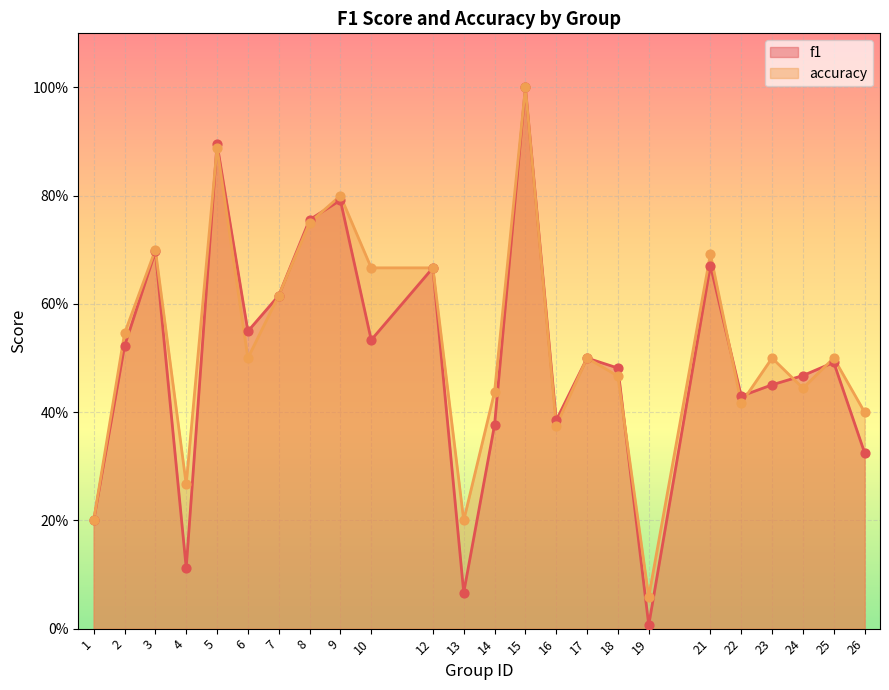

Which series reaches the maximum Y coordinate?

f1